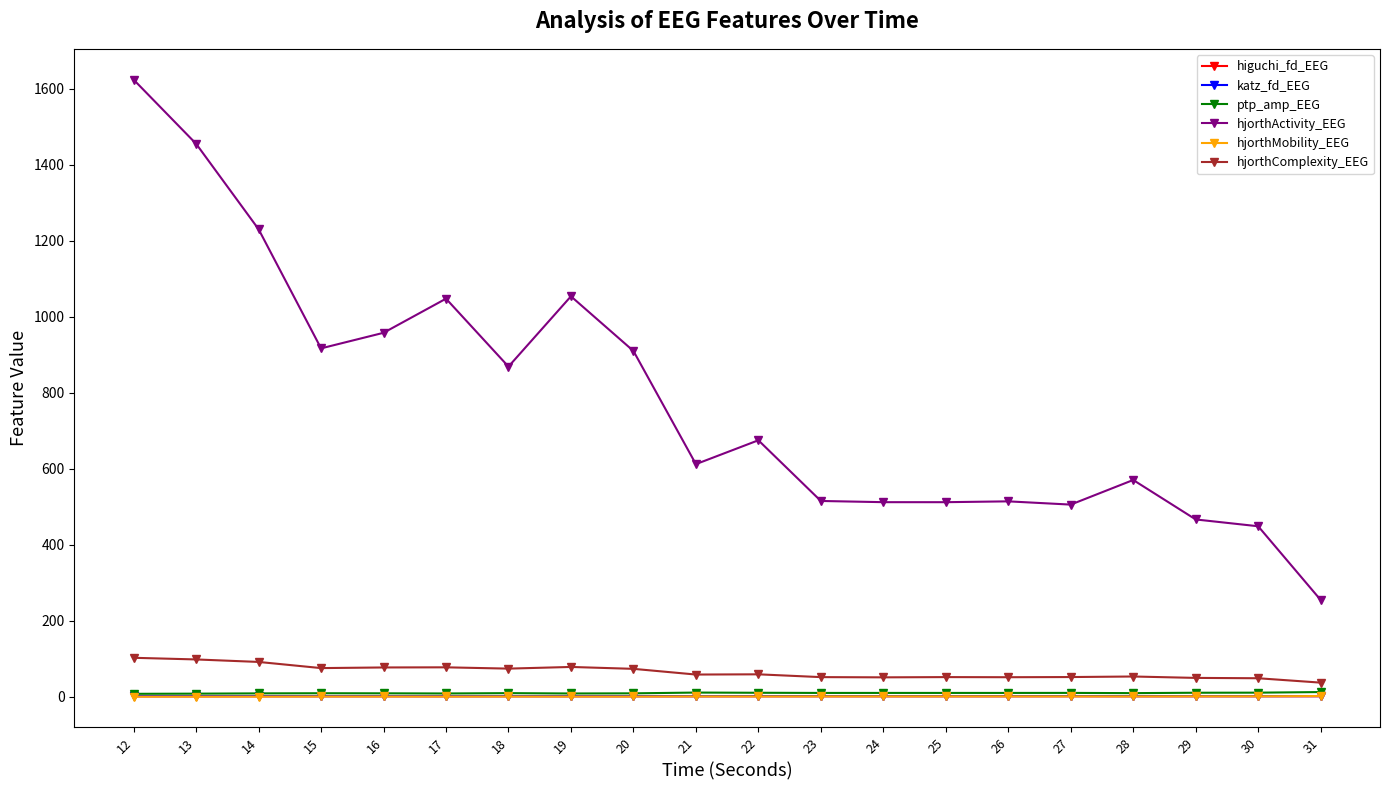

True or false: higuchi_fd_EEG and ptp_amp_EEG intersect in this chart.

False